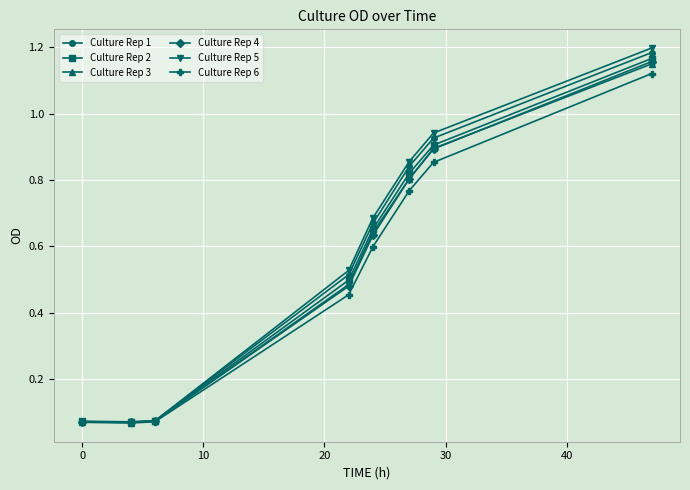

True or false: Culture Rep 4 has more than 2 interior local peaks.

False